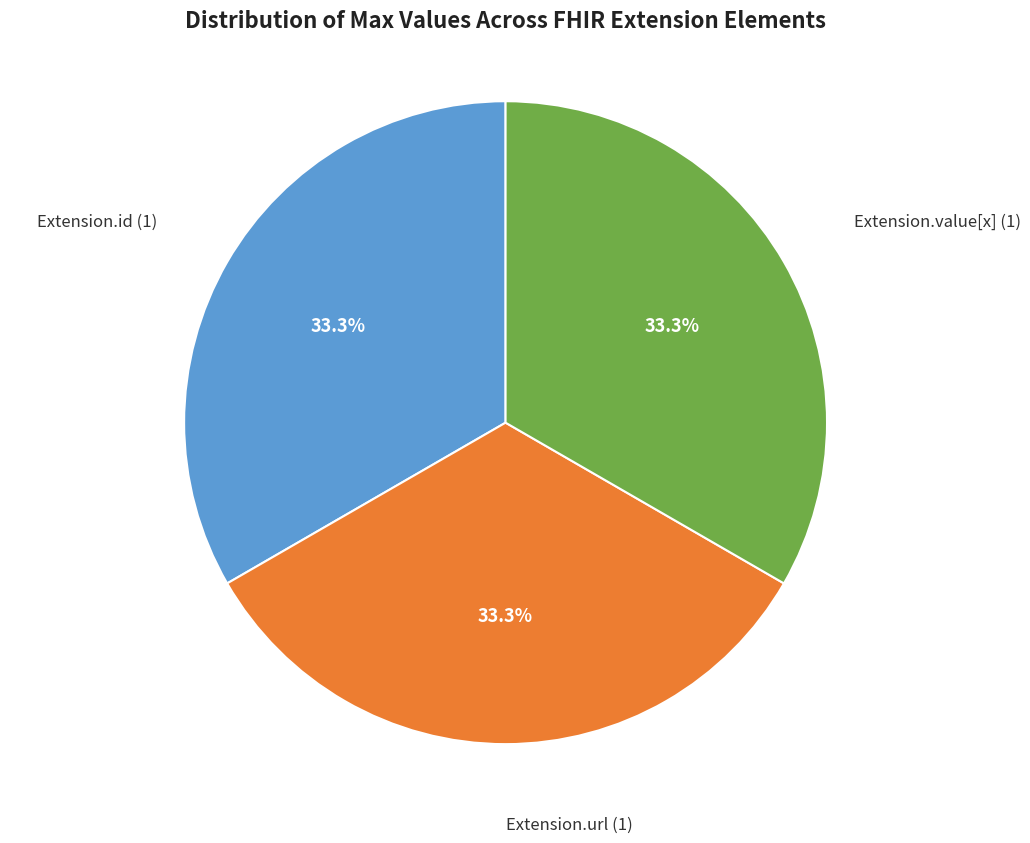

Combined, do Extension.url and Extension.value[x] account for over 50%?

Yes